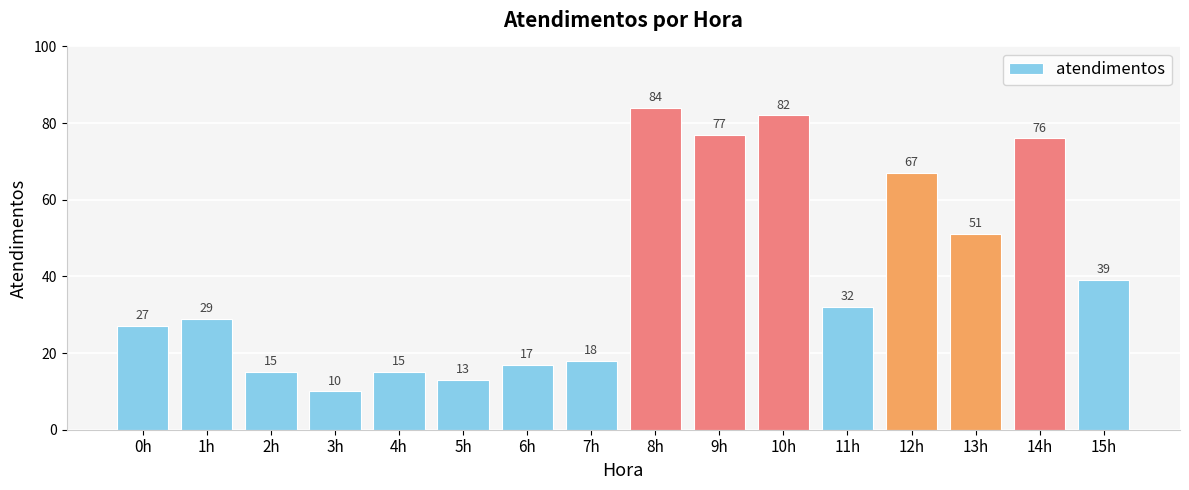

The value at 4h is 22. True or false?

False